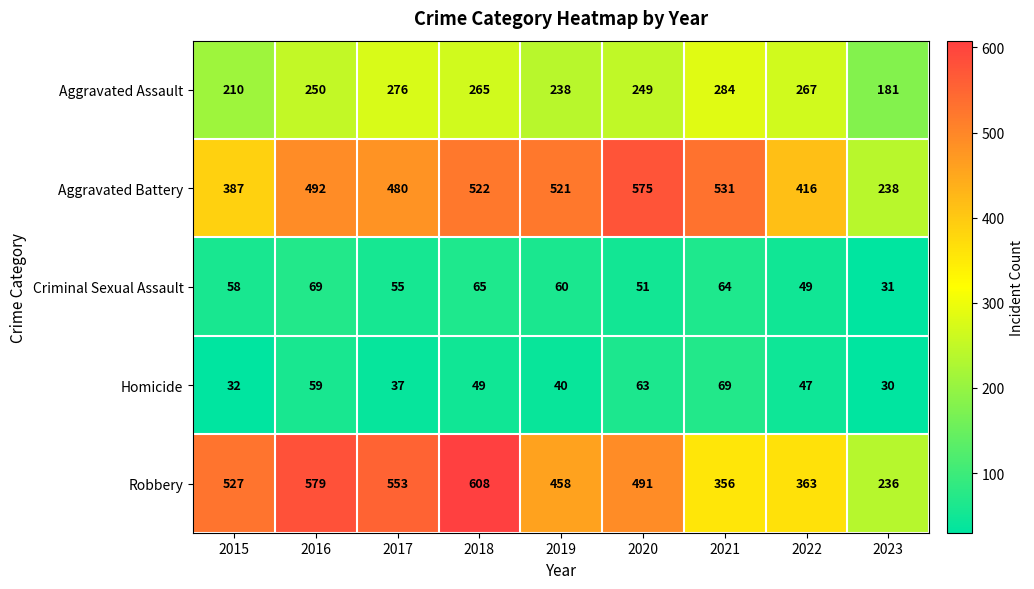

The Criminal Sexual Assault series shows 30 at 2016. True or false?

False